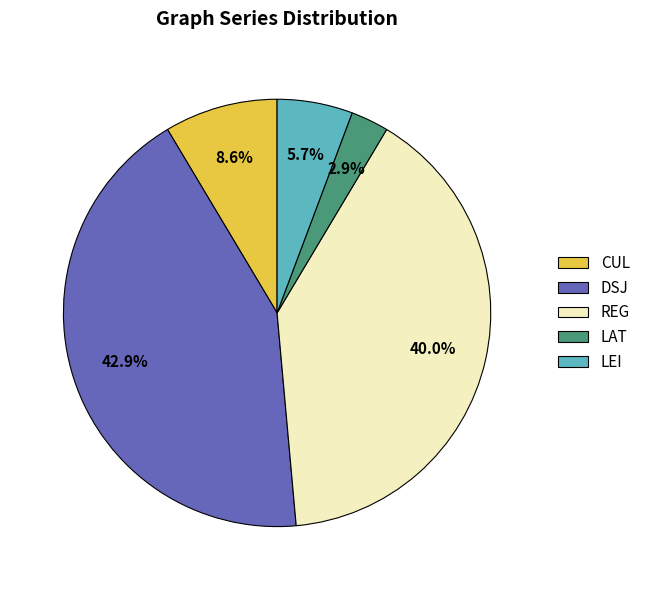

Do LAT and REG together represent more than half of the pie?

No